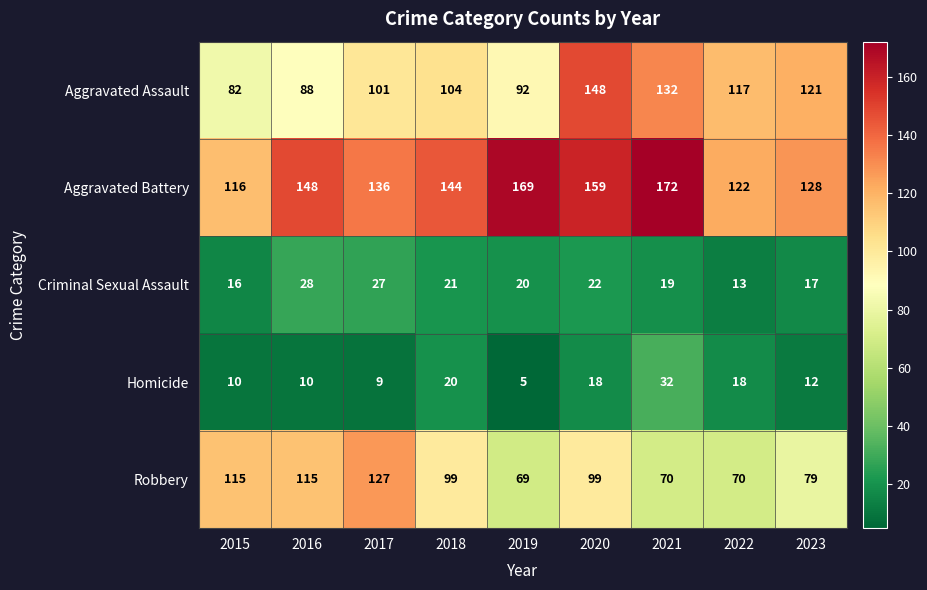

Which series has the widest spread of values?

Aggravated Assault